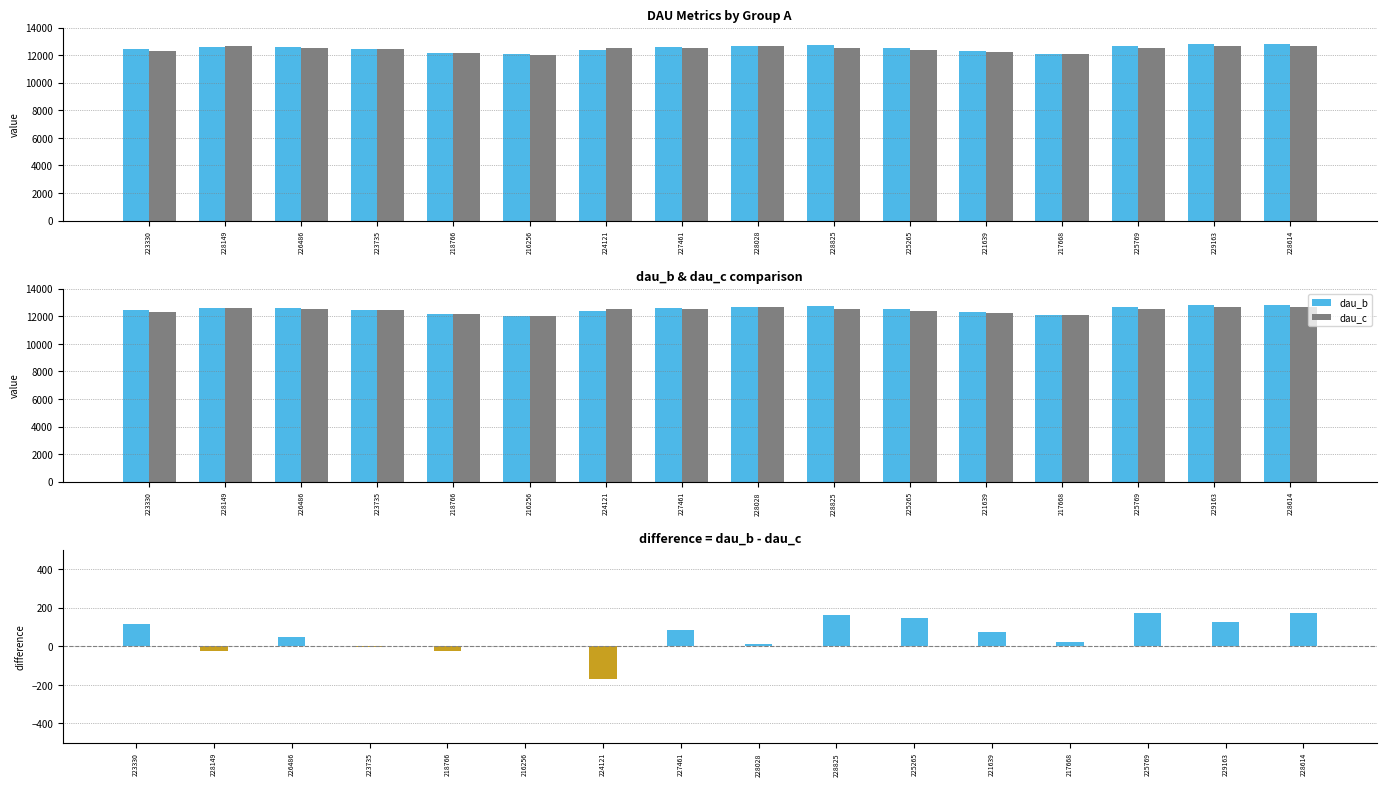

At 228149, list the series in order from smallest to largest.

dau_b - dau_c, dau_b, dau_c